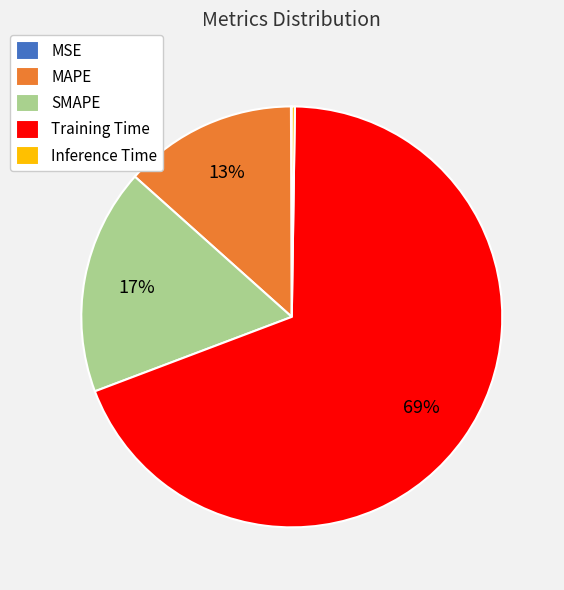

The MAPE slice represents 13% of the pie. True or false?

True